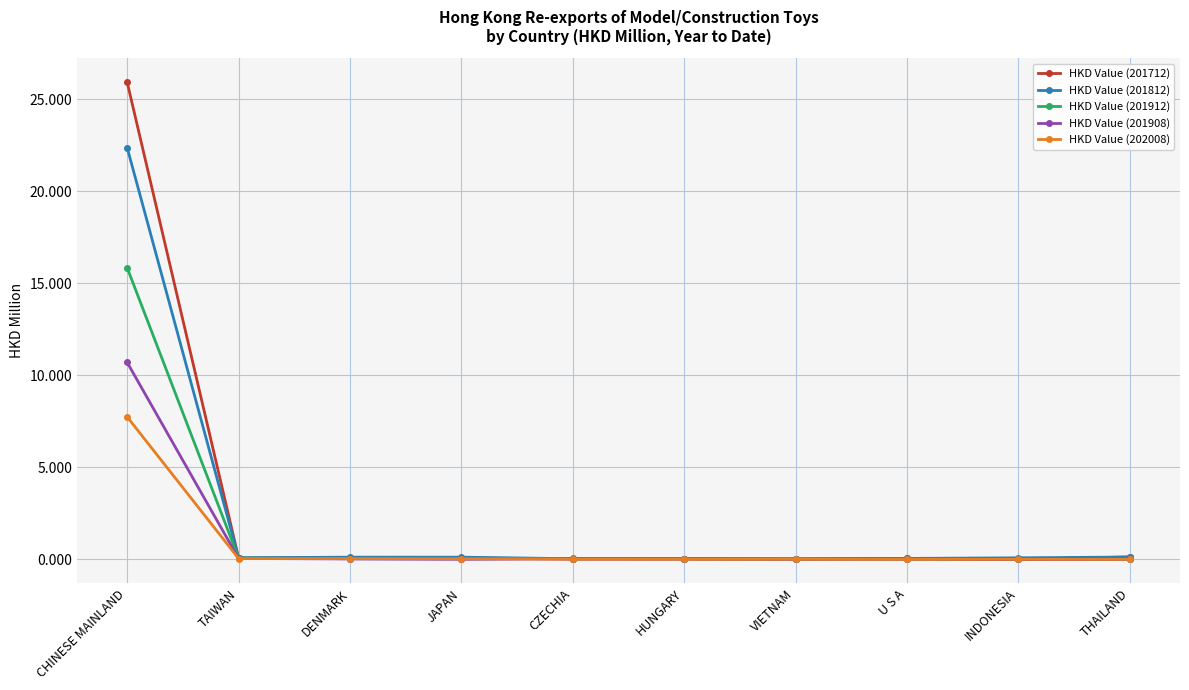

Which label corresponds to the largest value in the chart?

CHINESE MAINLAND